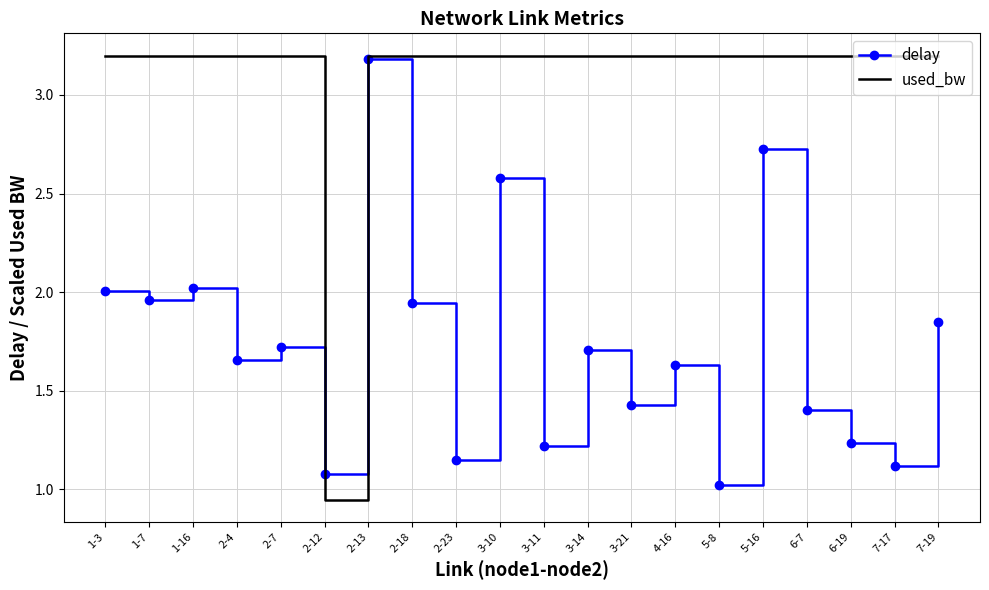

What position from the right is 4-16?

7